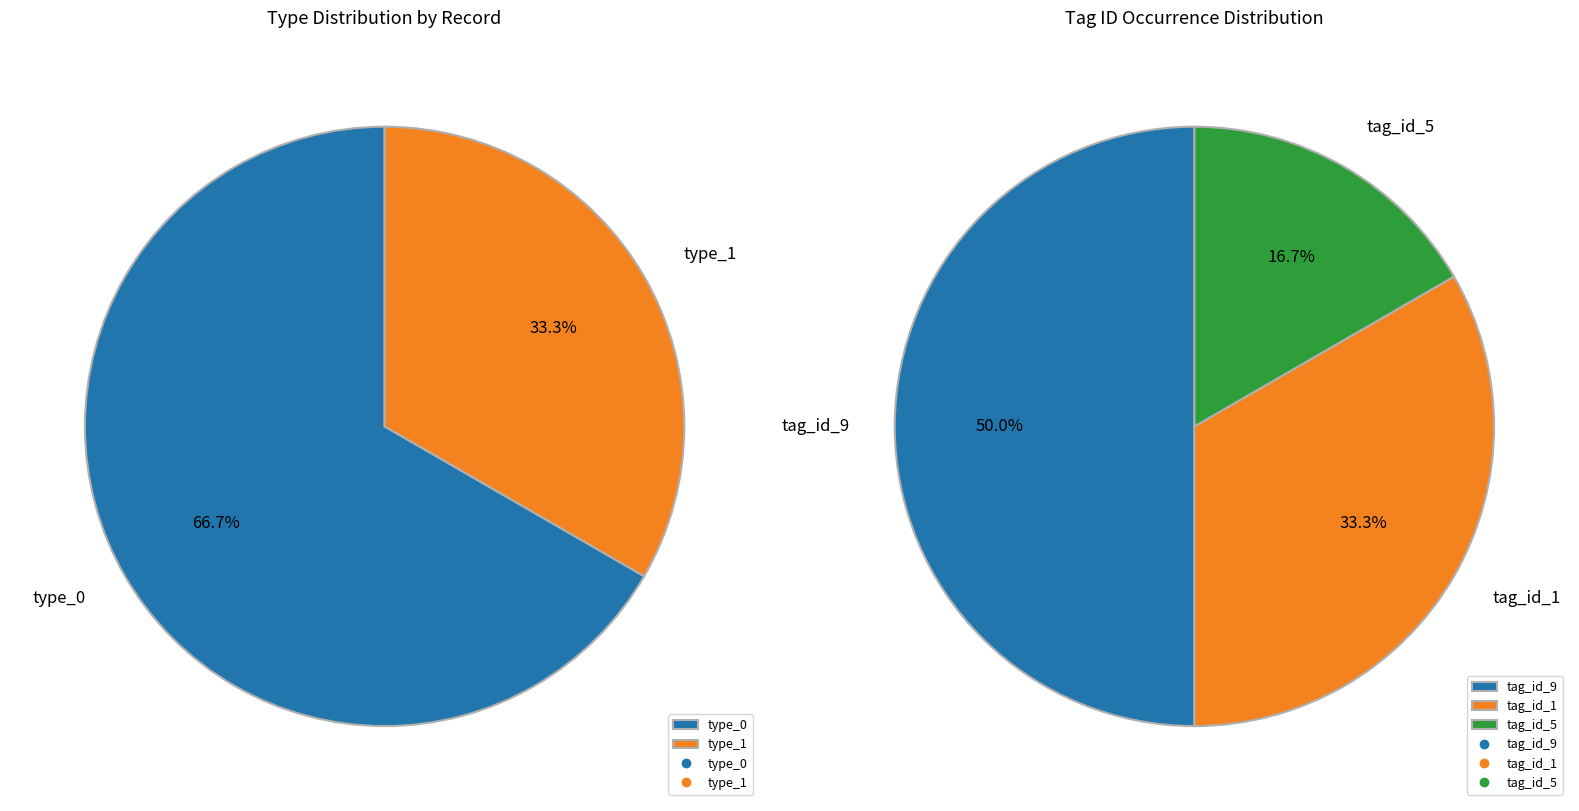

Count the number of slices in the pie.

3